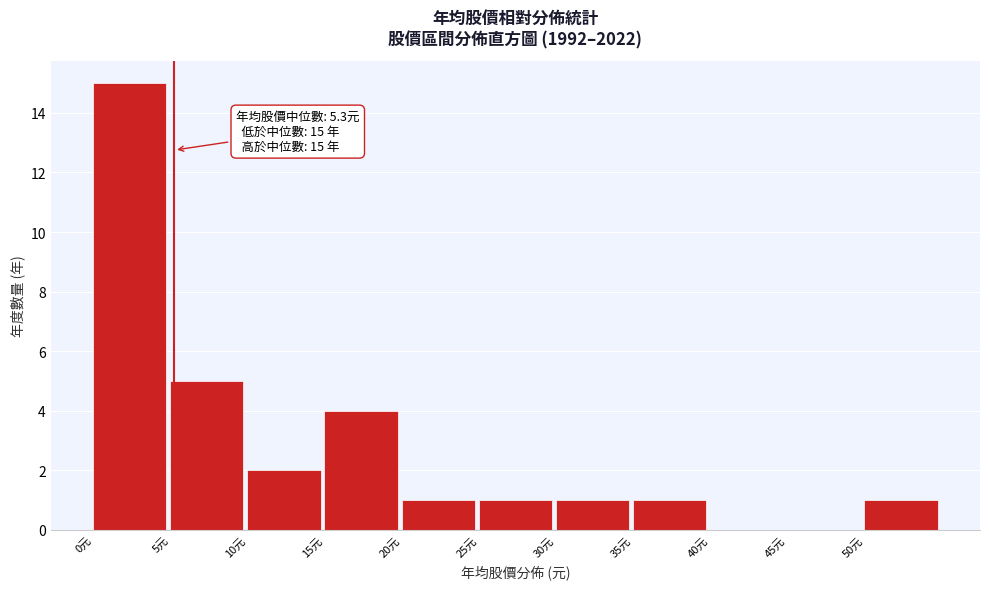

Over which range of the x-axis is the bar tallest?

0 to 5